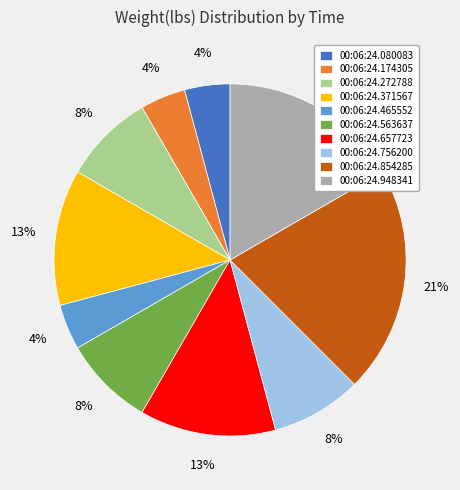

To the nearest percent, what is the difference between the 00:06:24.371567 and 00:06:24.272788 slice percentages?

4%